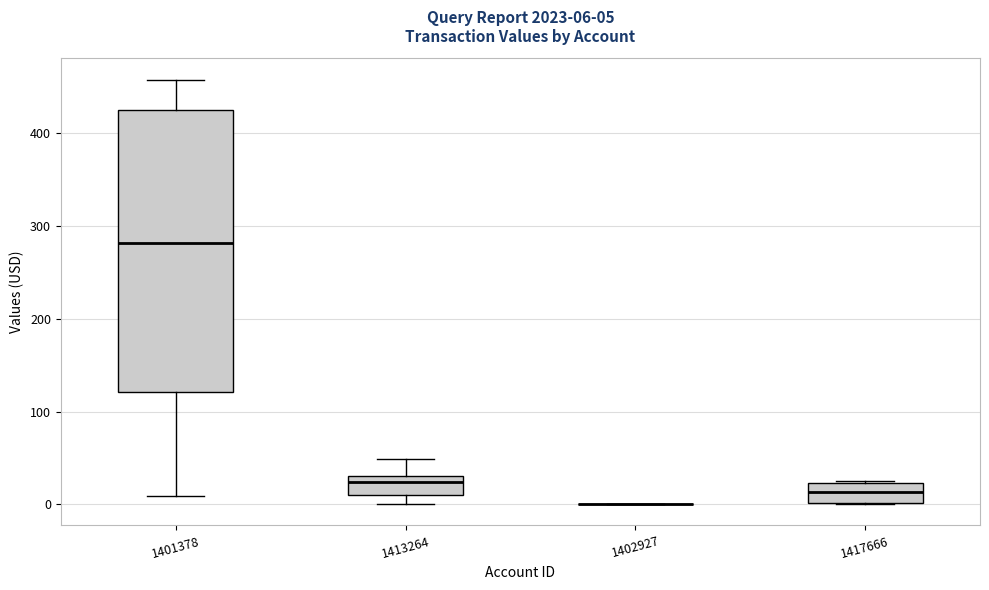

Which box is the tallest, from its lower edge to its upper edge?

1401378